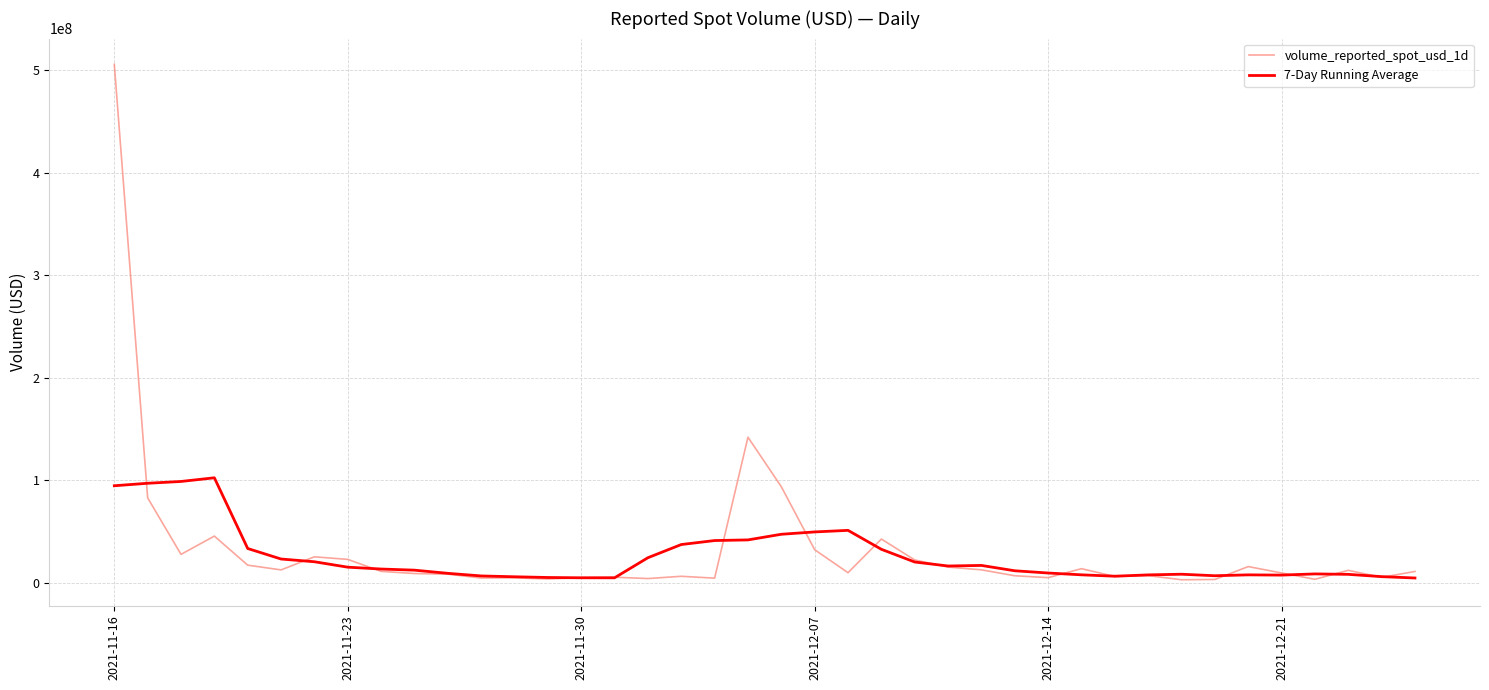

What is the maximum value shown in the chart?

505555234.2